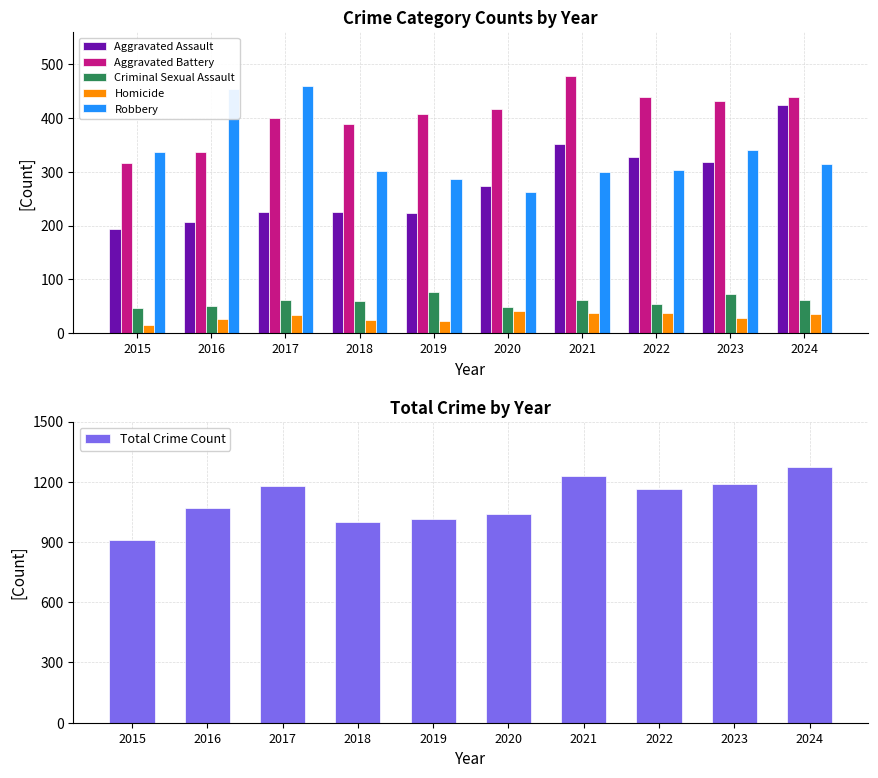

The value of Criminal Sexual Assault at 2016 is 50. True or false?

True